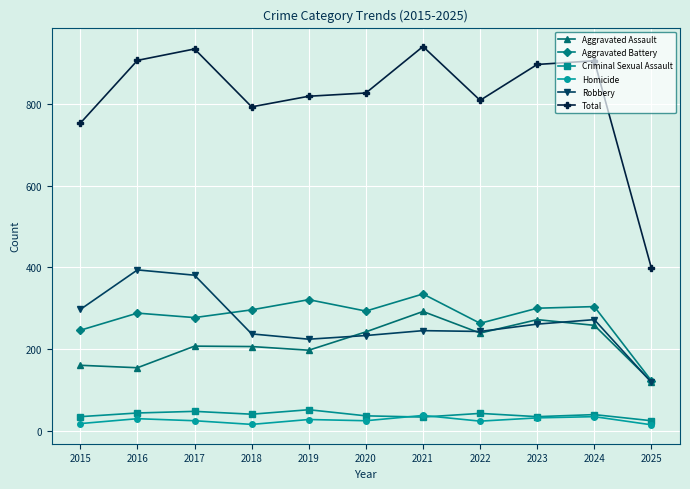

What is the maximum value for Criminal Sexual Assault?

51